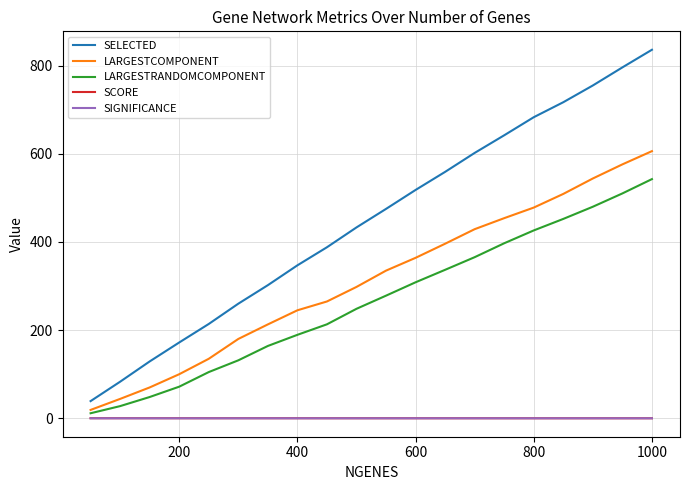

What is the greatest value displayed?

836.0